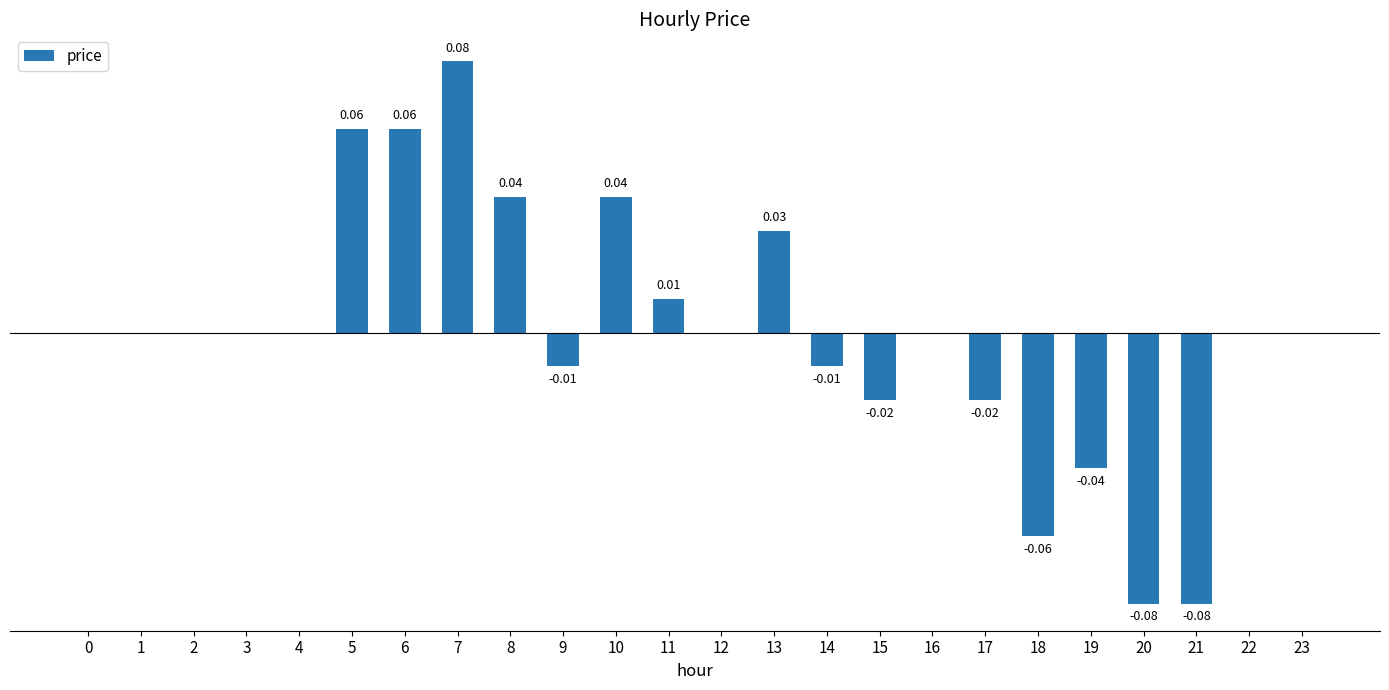

What is the minimum value shown in the chart?

-0.1